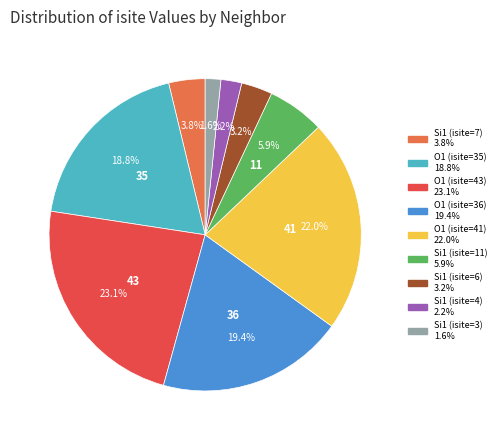

Combined, what portion of the pie is Si1 (isite=6) and Si1 (isite=4)?

5.4%